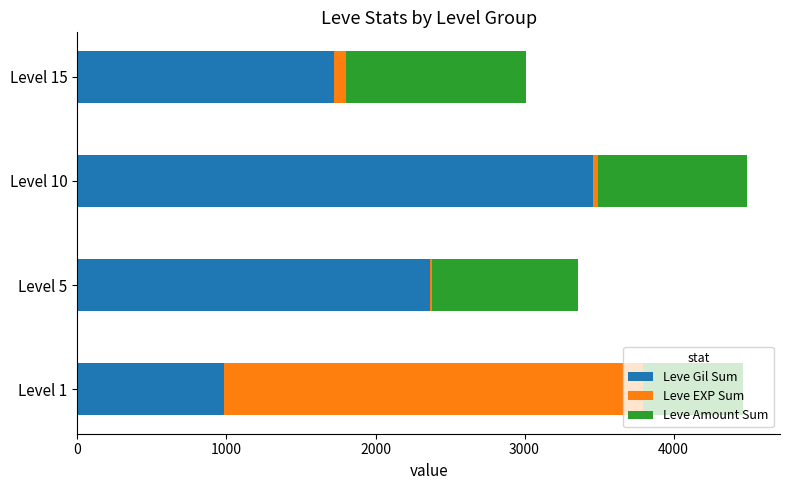

What is the highest value of the Leve Gil Sum series?

3460